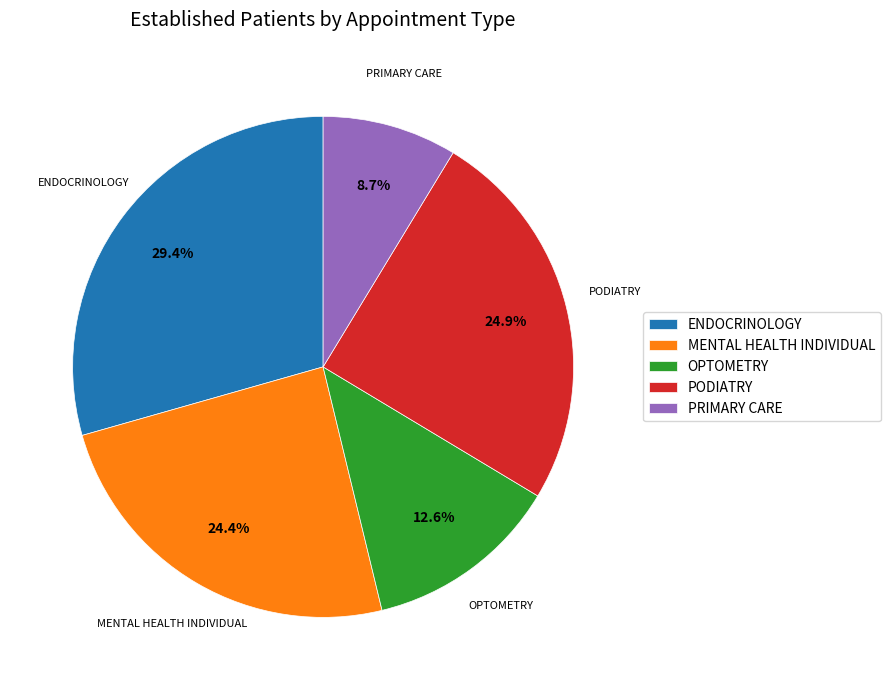

True or false: OPTOMETRY accounts for 13% of the total.

True